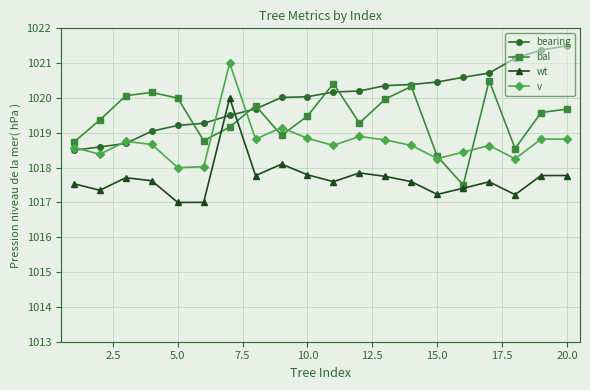

What are all the series names shown in the legend?

bearing, bal, wt, v